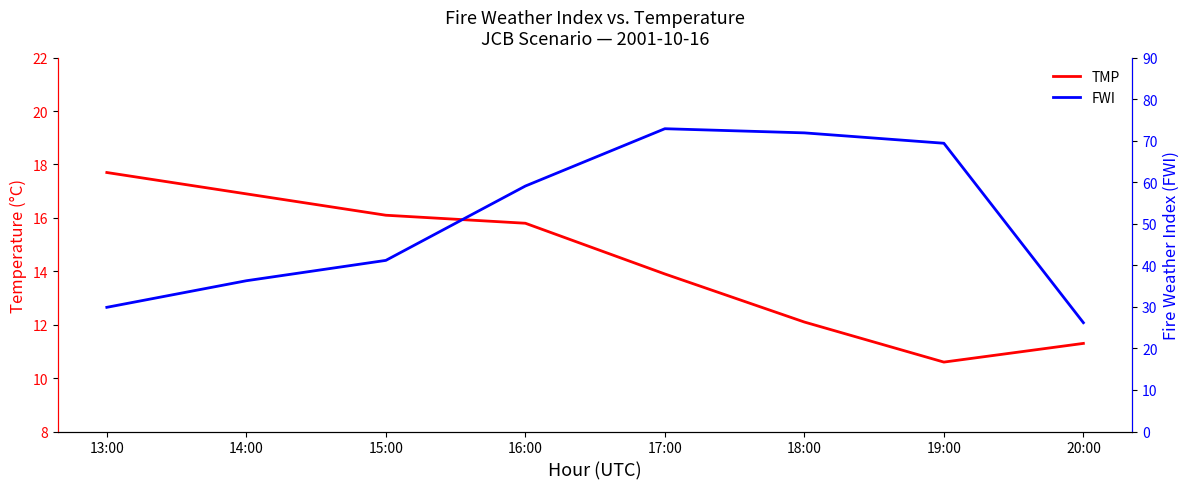

At which label does TMP first exceed 15?

13:00